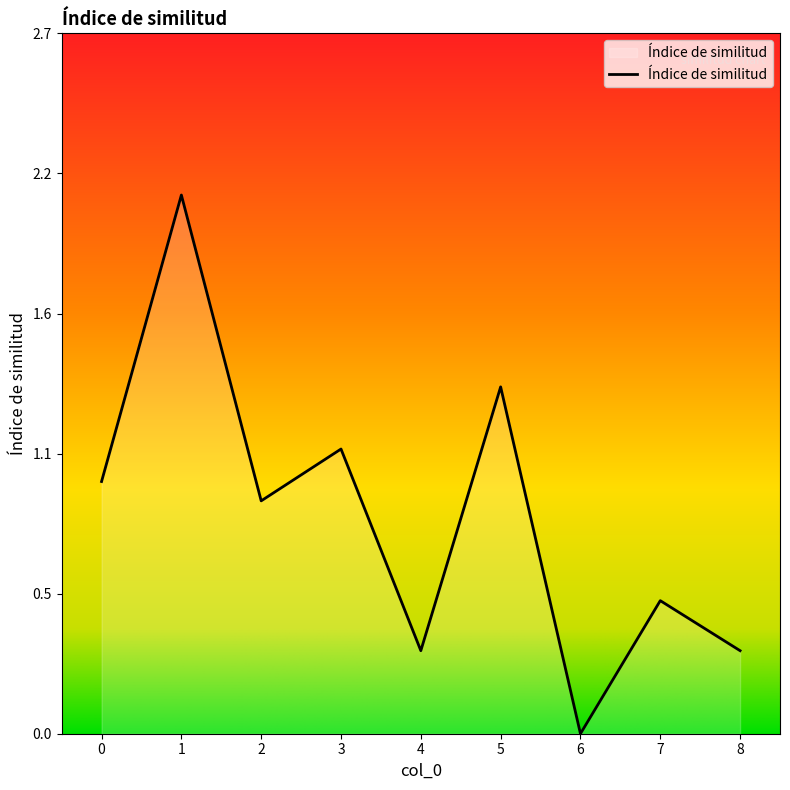

True or false: the data shows 0.2 at 7.

False